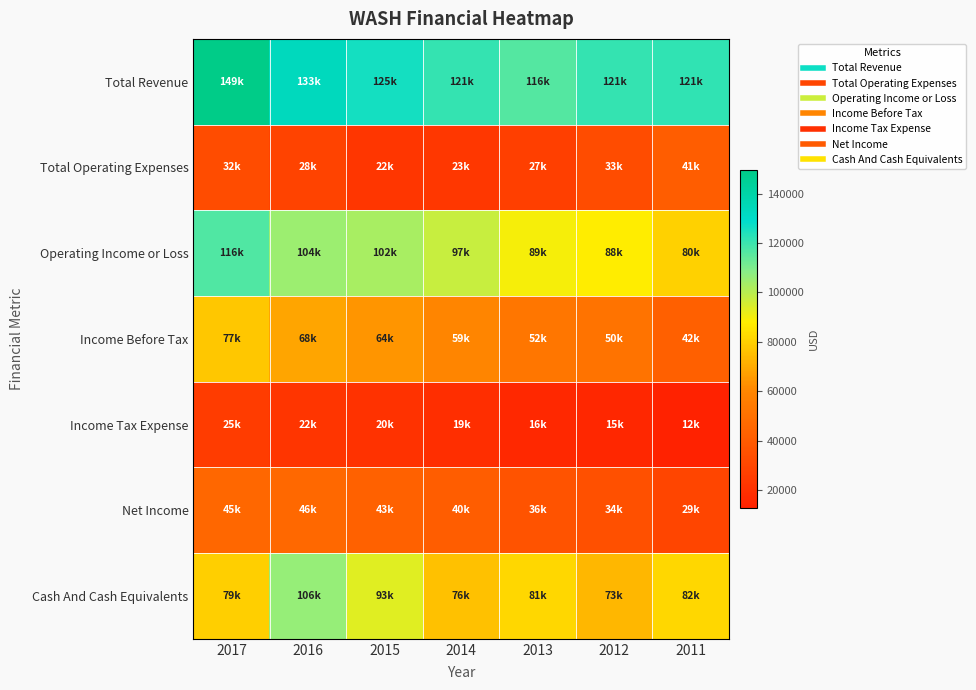

What is the spread (max minus min) of values at 2014?

102100